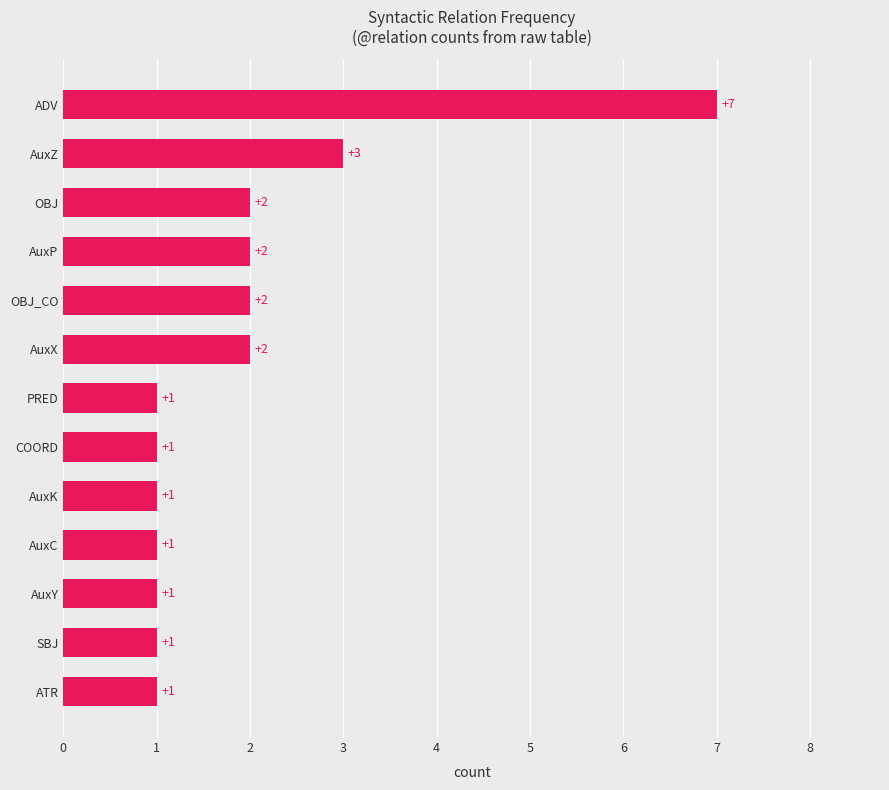

How many values are between 1 and 2?

11